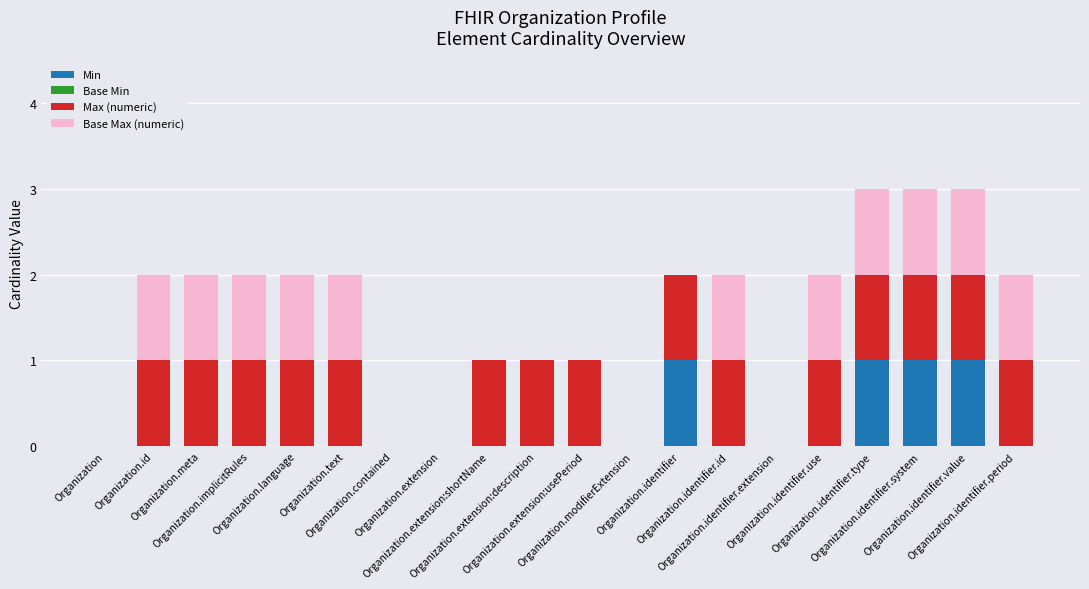

What is the sum of all Min values?

4